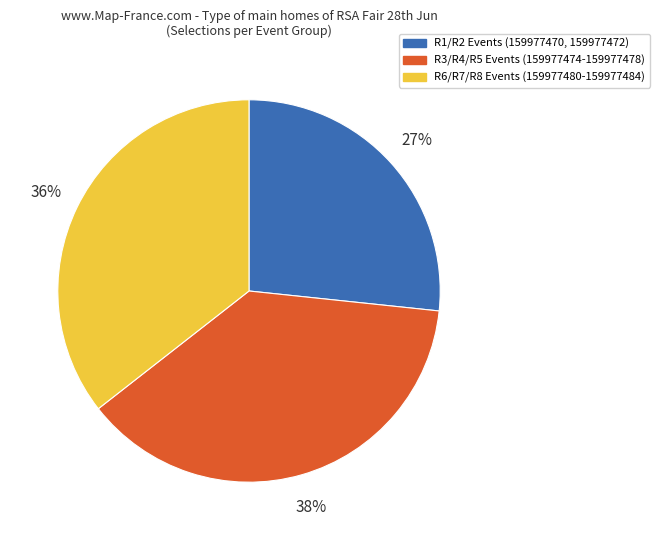

Is there a majority slice in this chart?

No